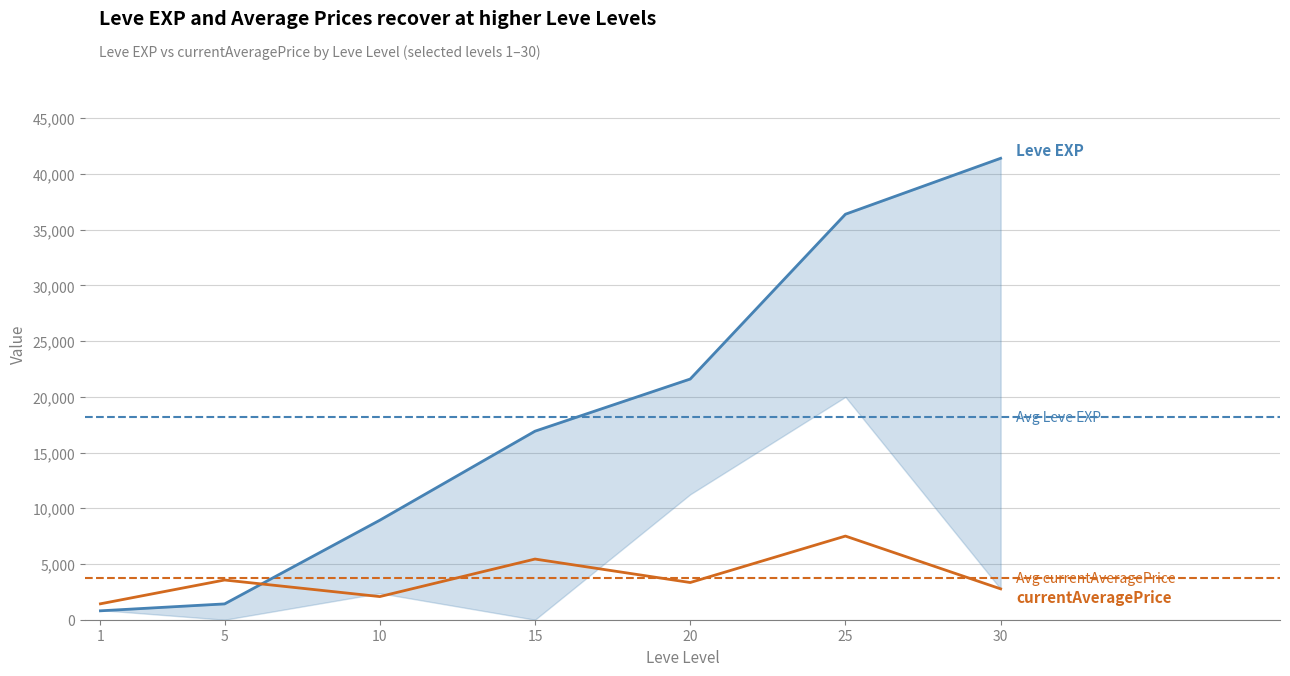

Which label corresponds to the smallest value in the chart?

1